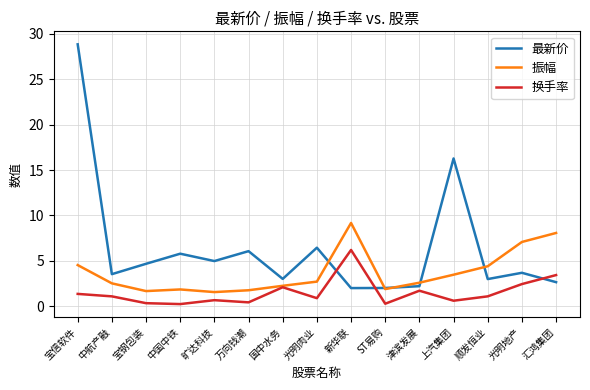

Which series changed the most between 国中水务 and ST易购?

换手率